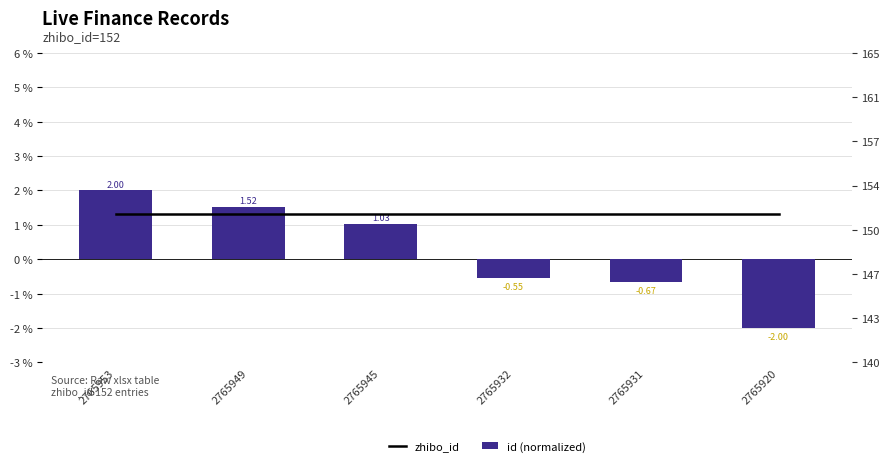

Which label corresponds to the largest value in the chart?

2765953